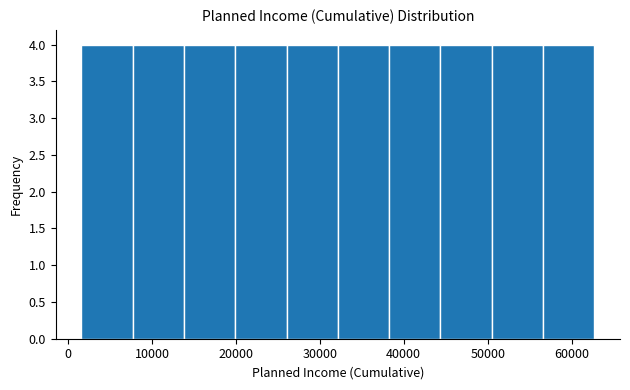

Reading left to right, list every bar in this chart as the range it spans on the x-axis followed by its height. Neither the bar edges nor the heights are printed on the chart, so give them approximately, as read against the axes.

2000 to 8000: 4
8000 to 14000: 4
14000 to 20000: 4
20000 to 26000: 4
26000 to 32000: 4
32000 to 38000: 4
38000 to 44000: 4
44000 to 50000: 4
50000 to 57000: 4
57000 to 63000: 4